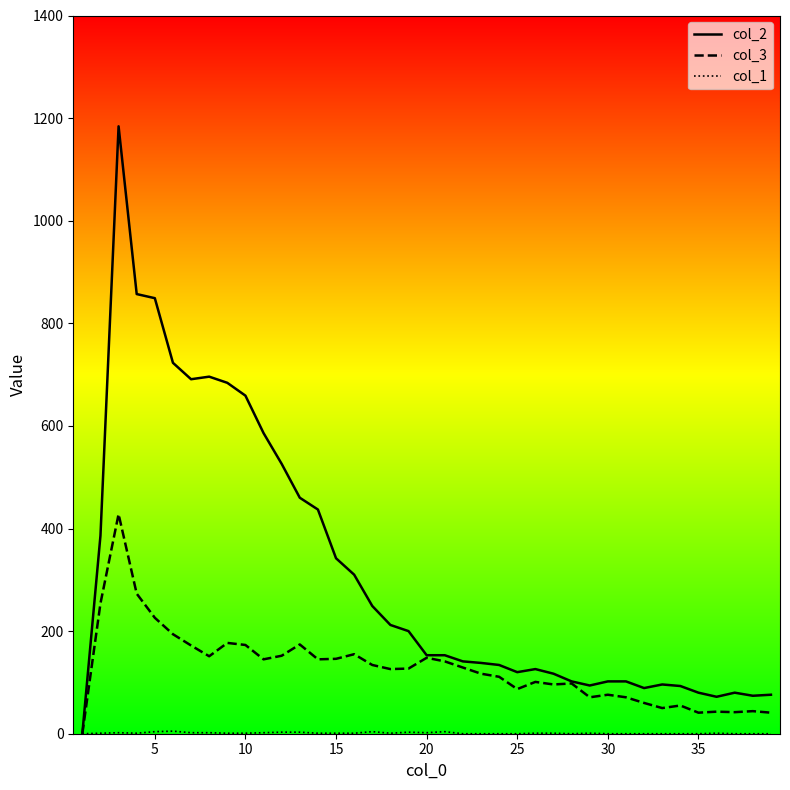

What value does the col_1 line series have at 5?

4